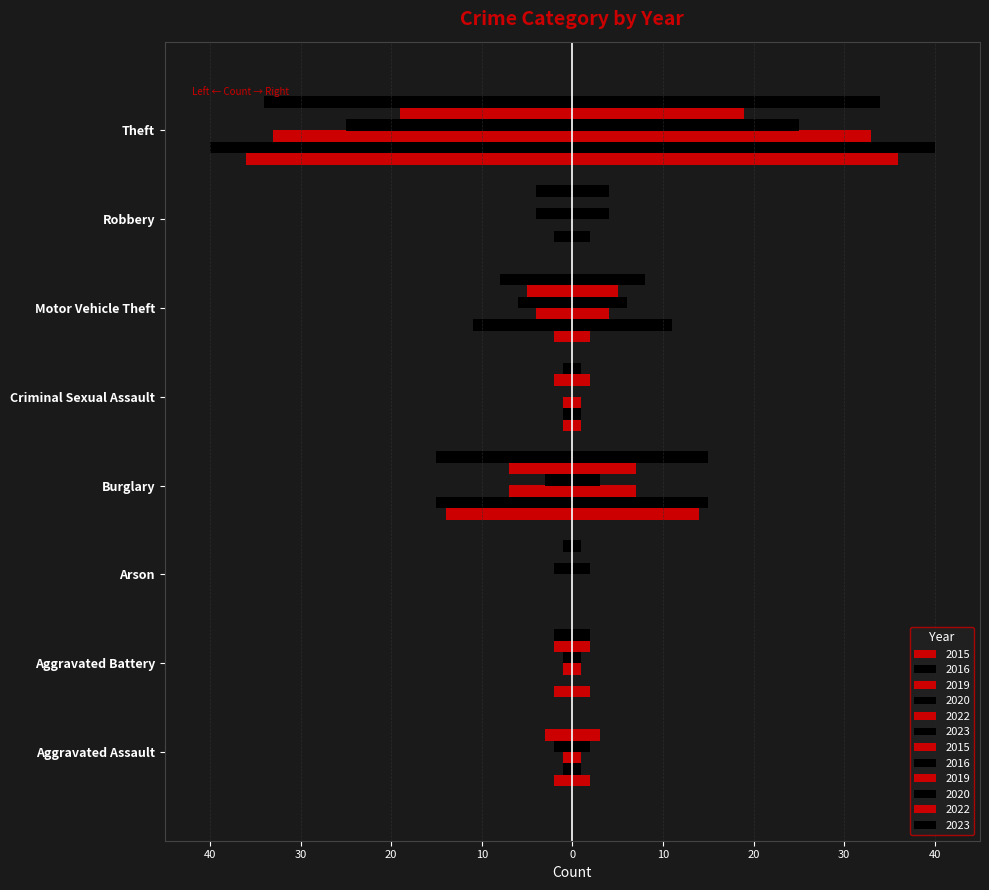

Reading left to right, list all the values displayed in this chart.

2020: 2	1	2	3	0	6	4	25	43
2023: 0	2	1	15	1	8	4	34	65
2015: 2	2	0	14	1	2	0	36	57
2016: 1	0	0	15	1	11	2	40	70
2022: 3	2	0	7	2	5	0	19	38
2019: 1	1	0	7	1	4	0	33	47